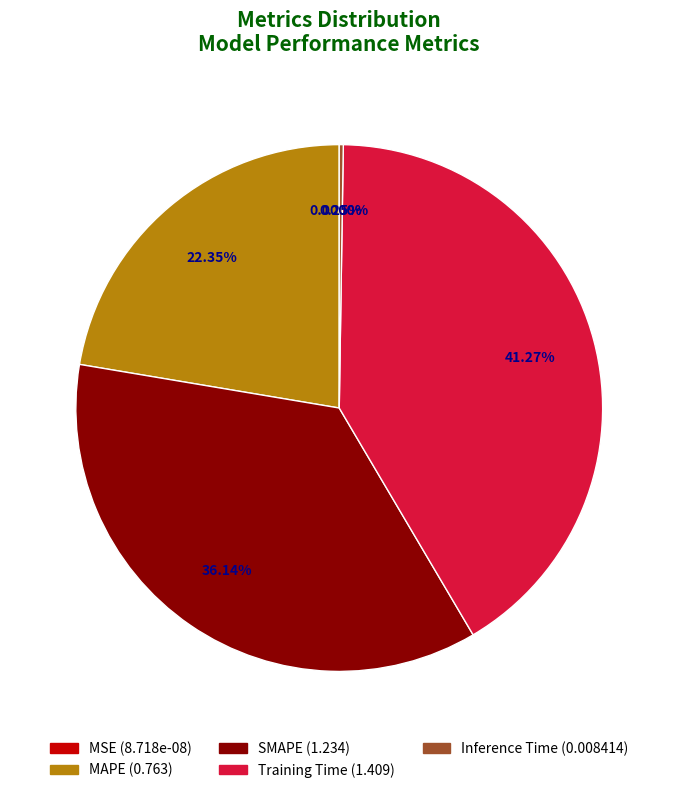

Which category has the biggest portion of the pie?

Training Time